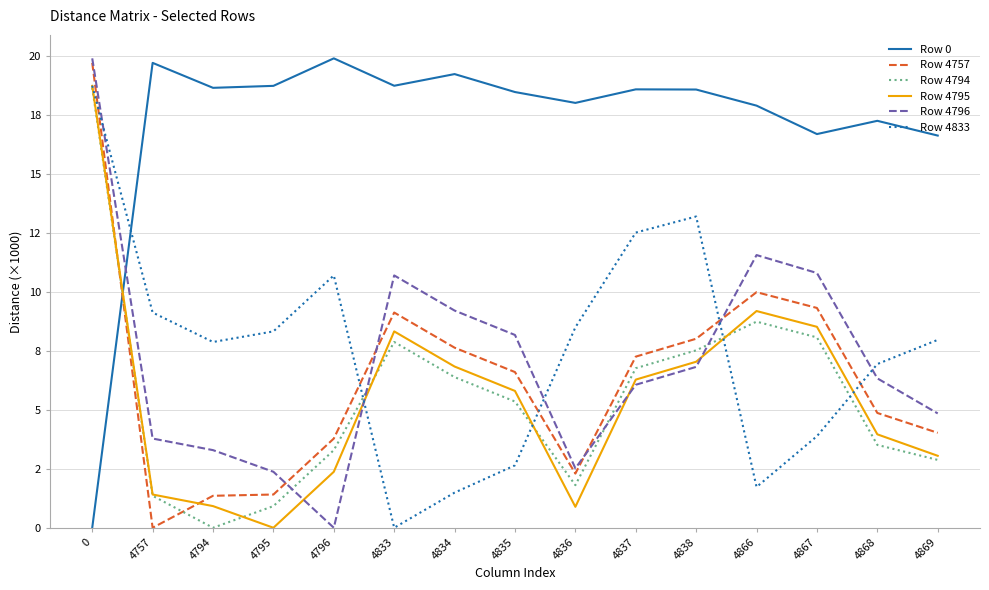

Which series has the largest total across all categories?

Row 0